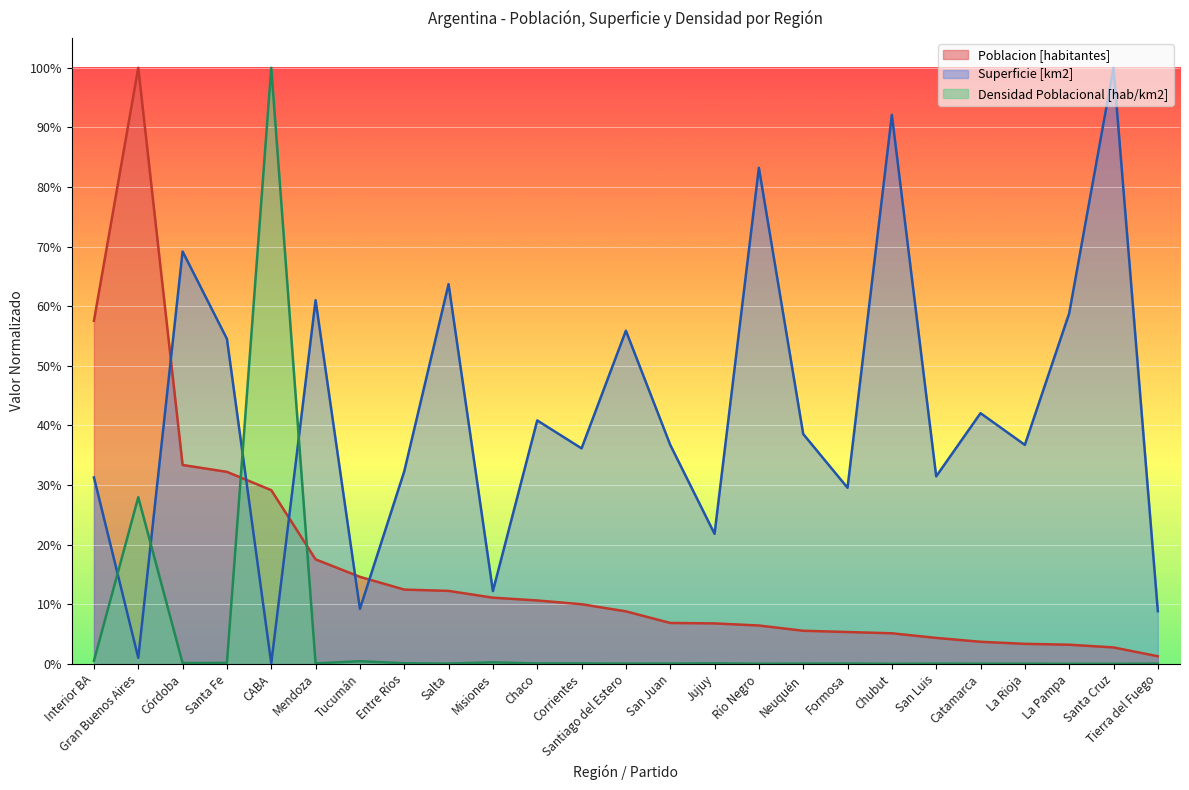

The value of Densidad Poblacional [hab/km2] at Córdoba is 0.0. True or false?

False